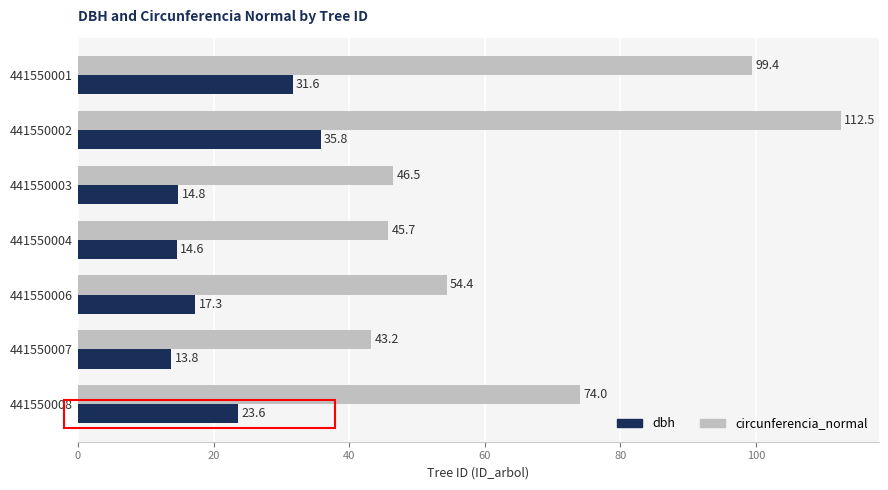

At how many categories does at least one series exceed 44?

6